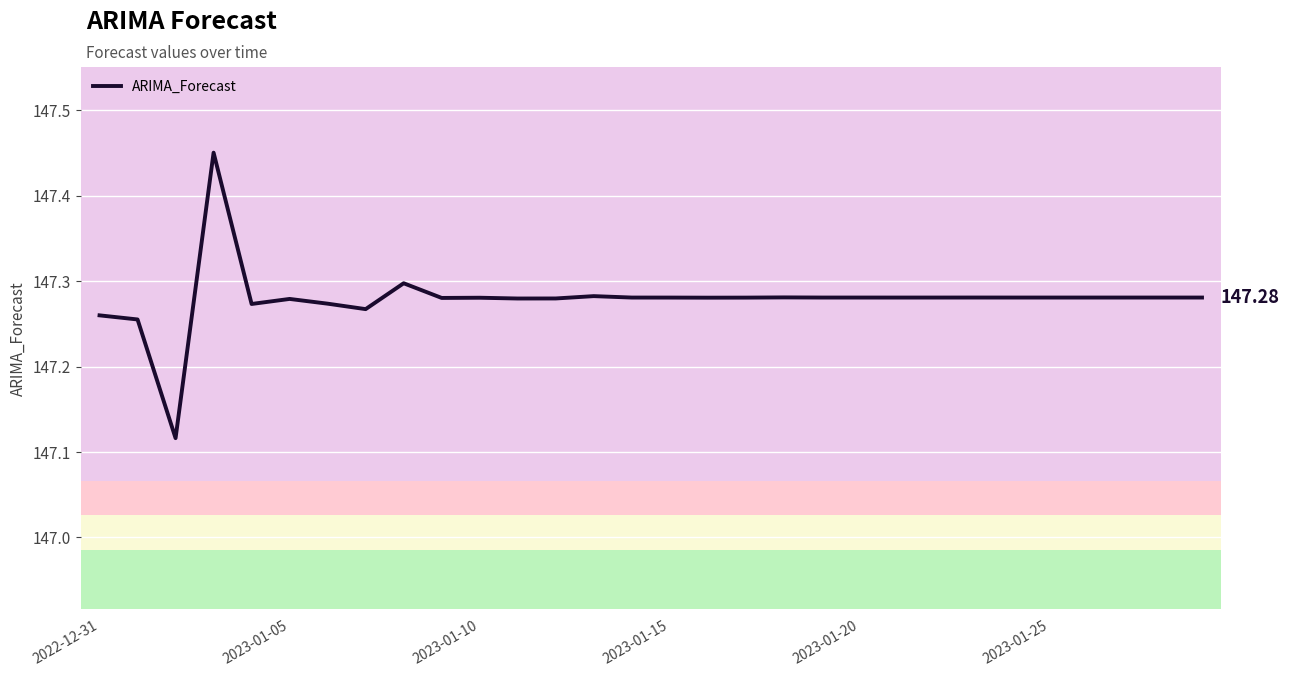

What is the difference between the maximum and minimum values?

0.3